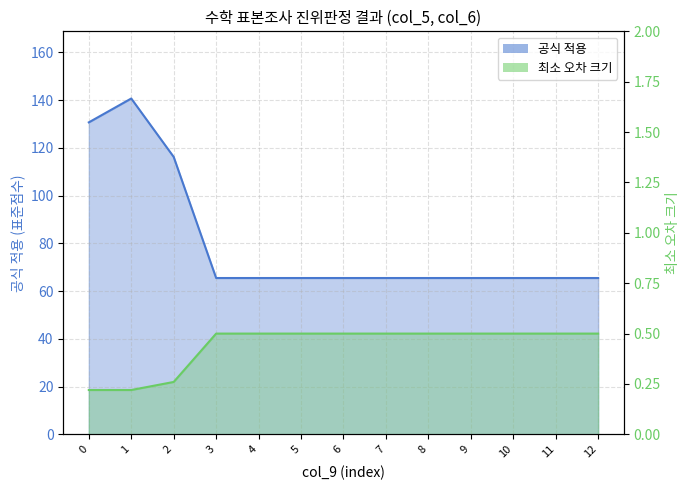

The 최소 오차 크기 series shows 0.5 at 5. True or false?

True